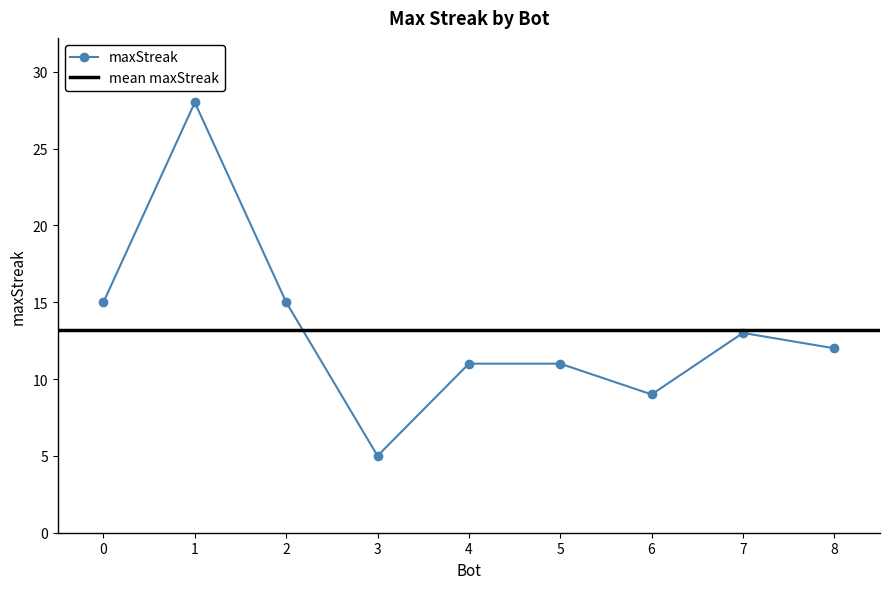

List the labels in order of value, smallest first.

3, 6, 5, 4, 8, 7, 2, 0, 1